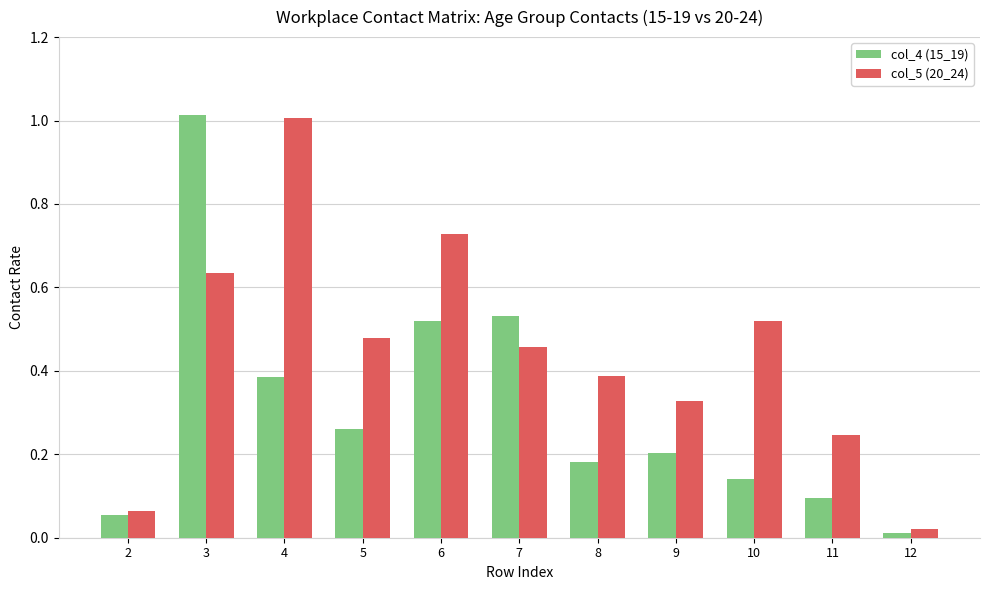

Which series changed the most between 3 and 9?

col_4 (15_19)